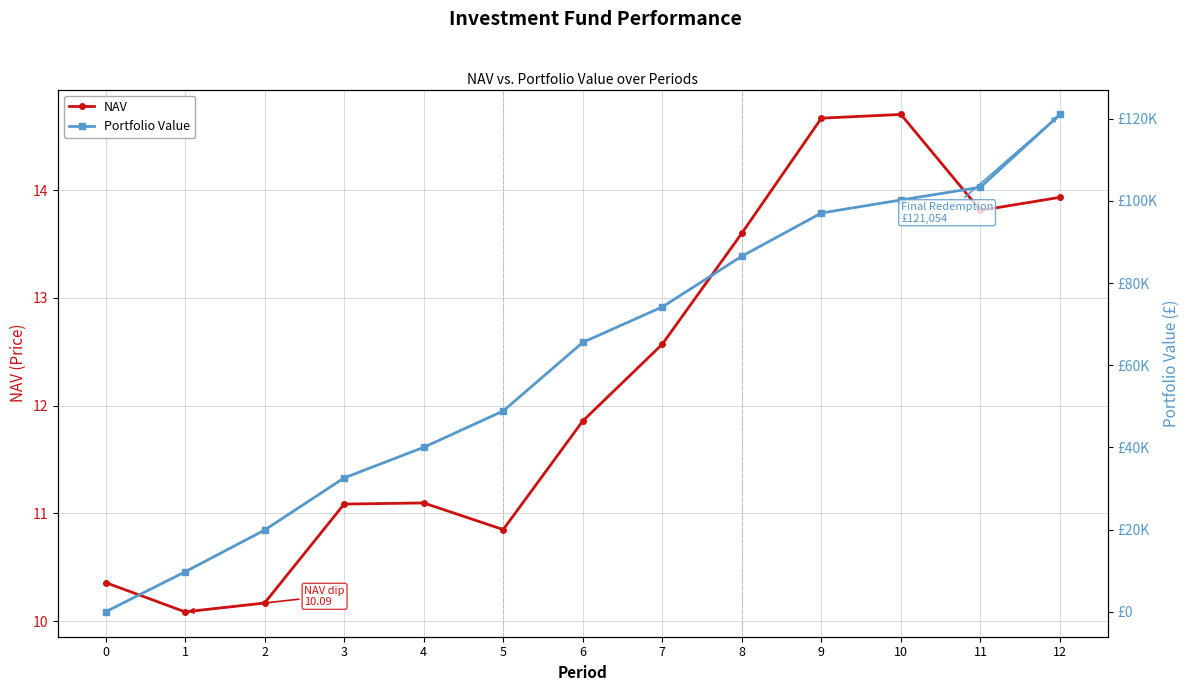

What is the maximum value shown in the chart?

121054.0